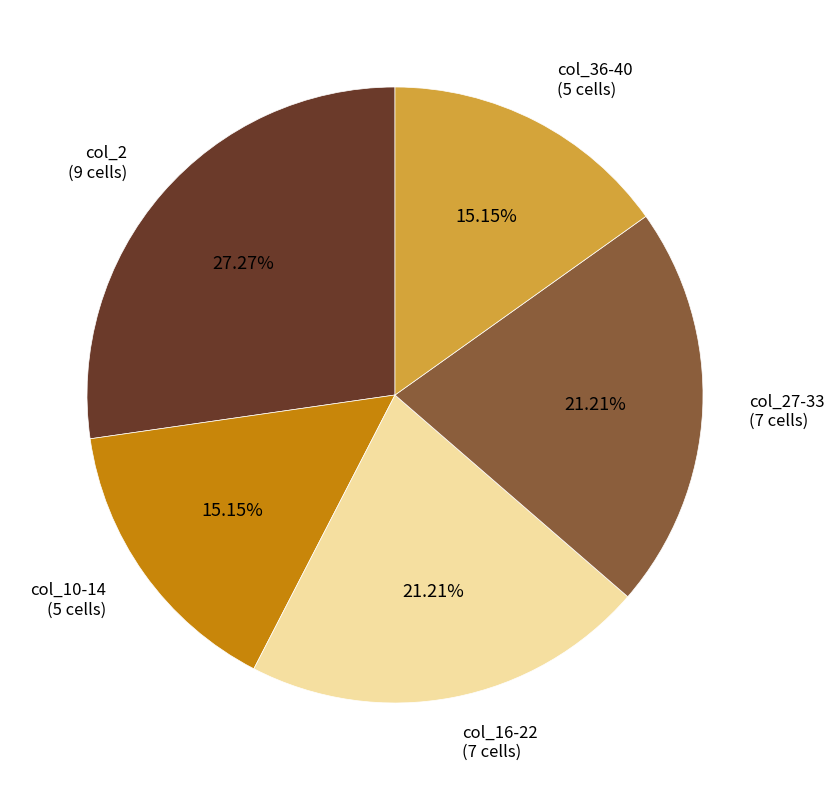

Combined, do col_16-22 (7 cells) and col_10-14 (5 cells) account for over 50%?

No